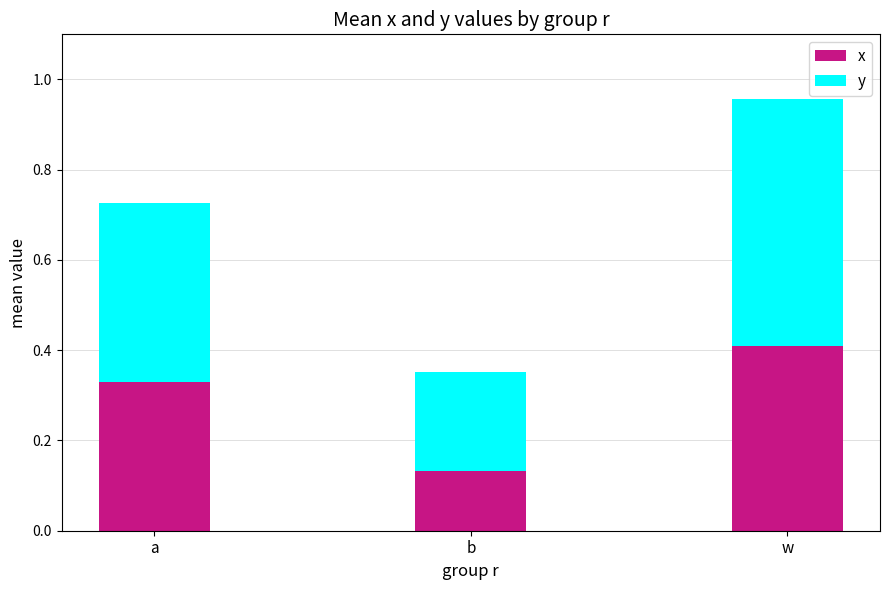

What is the highest value of the x series?

0.4